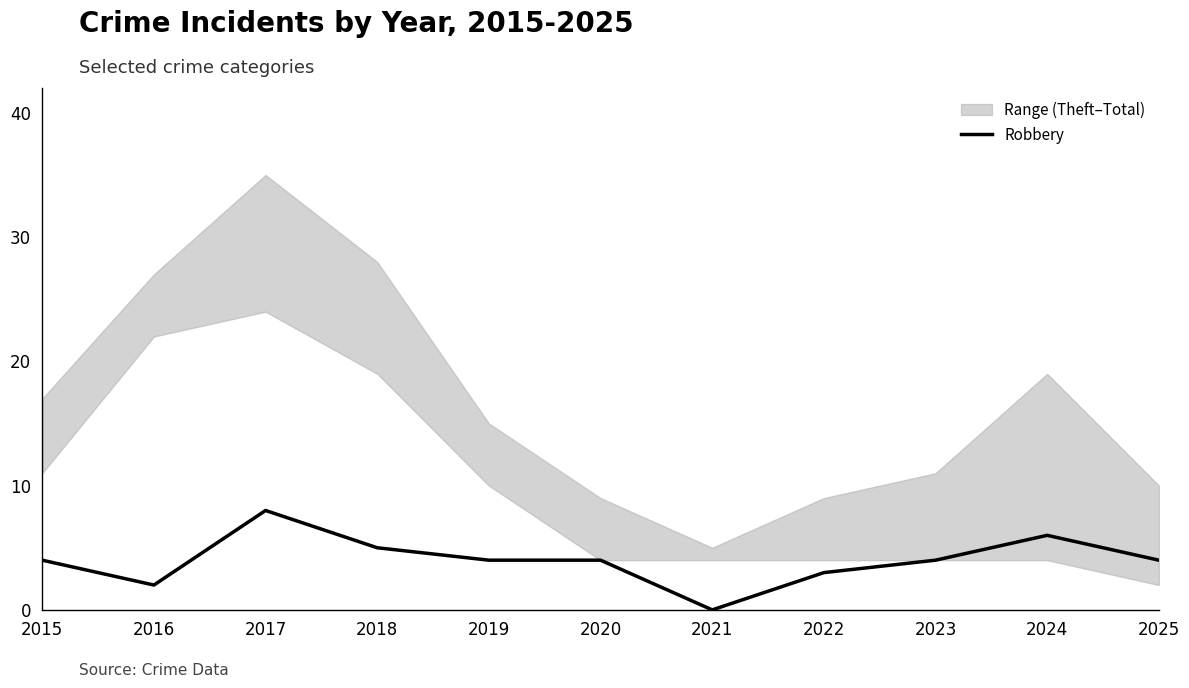

Does the chart have visible grid lines?

No